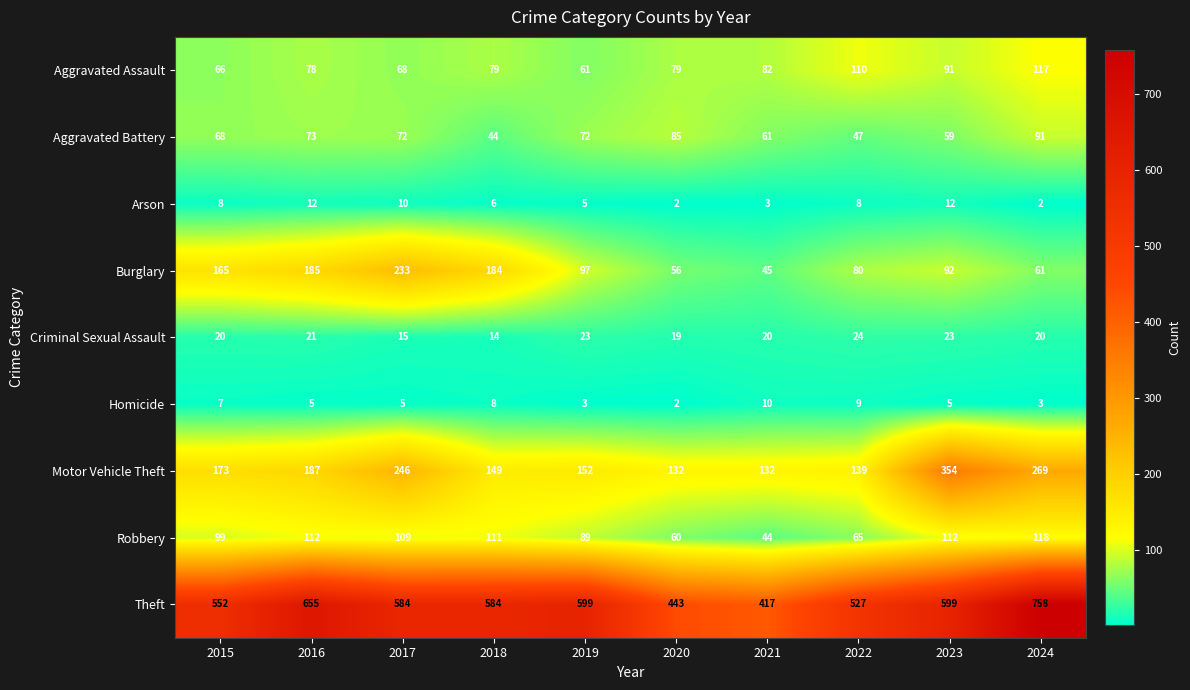

True or false: Robbery has a value of 63 at 2018.

False